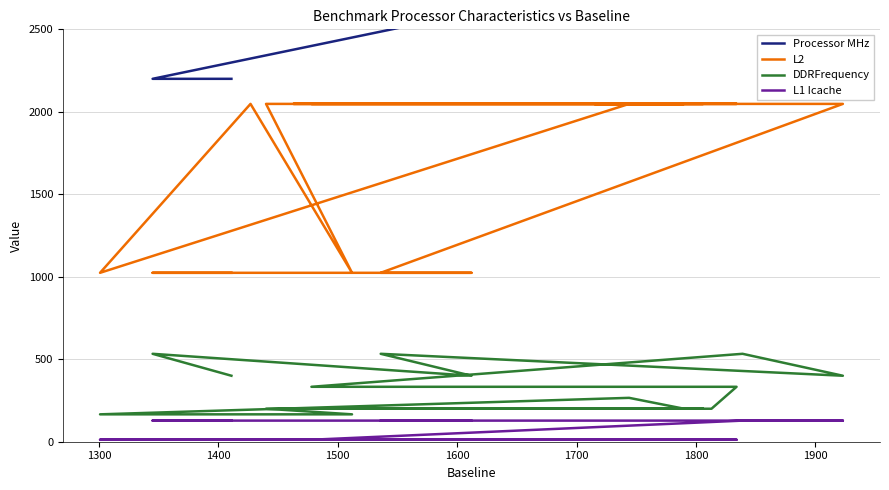

What is the smallest value displayed?

12